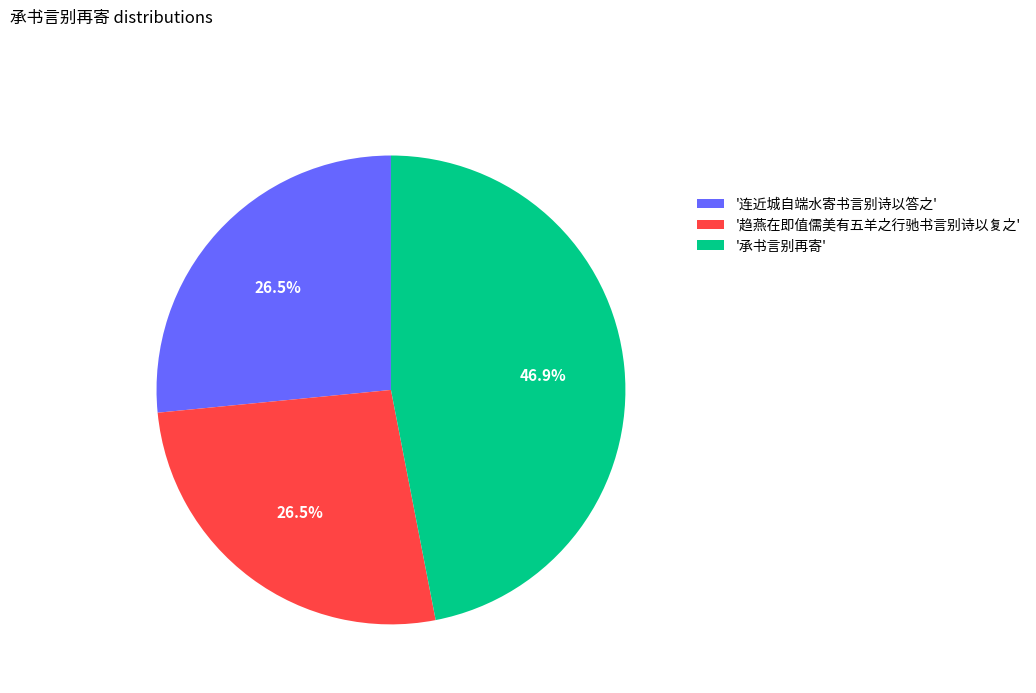

What portion of the pie excludes '承书言别再寄'?

53.1%